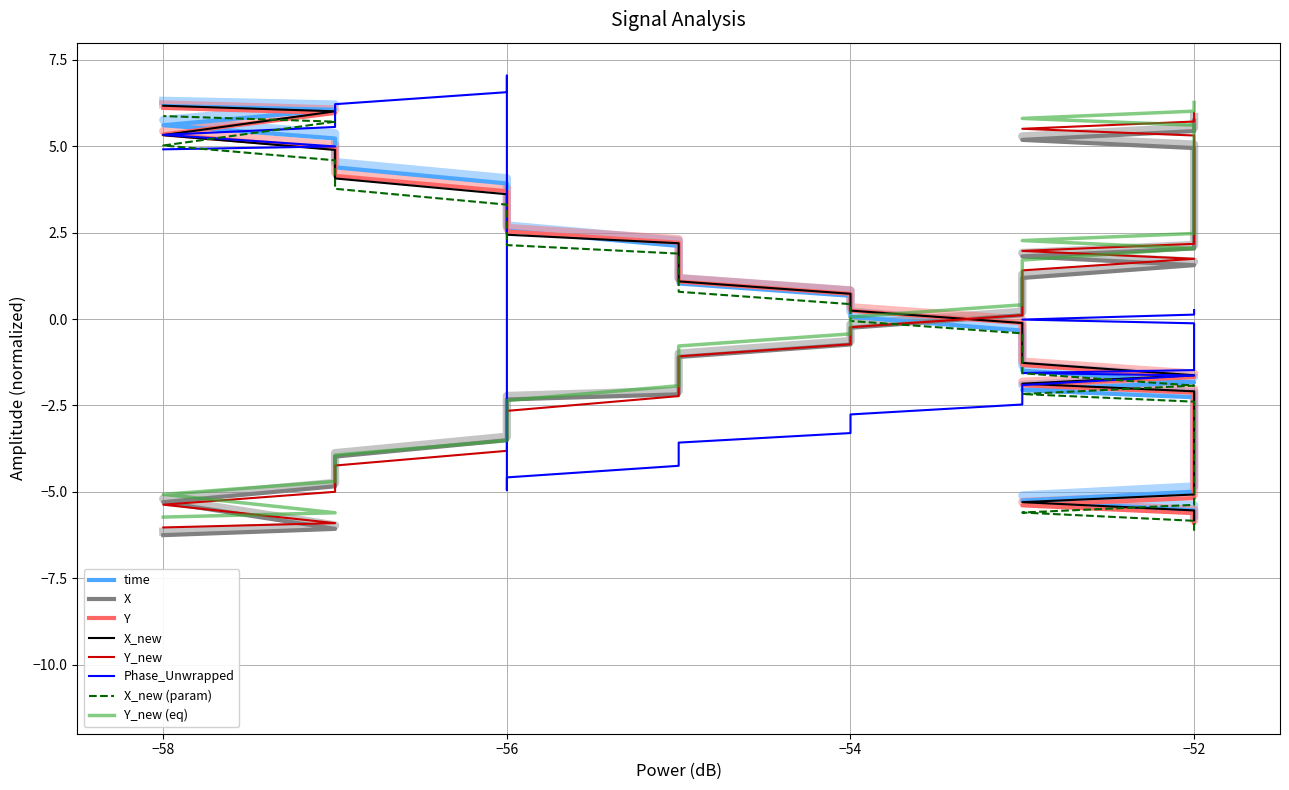

What is the label of the 15th point from the left?

−52